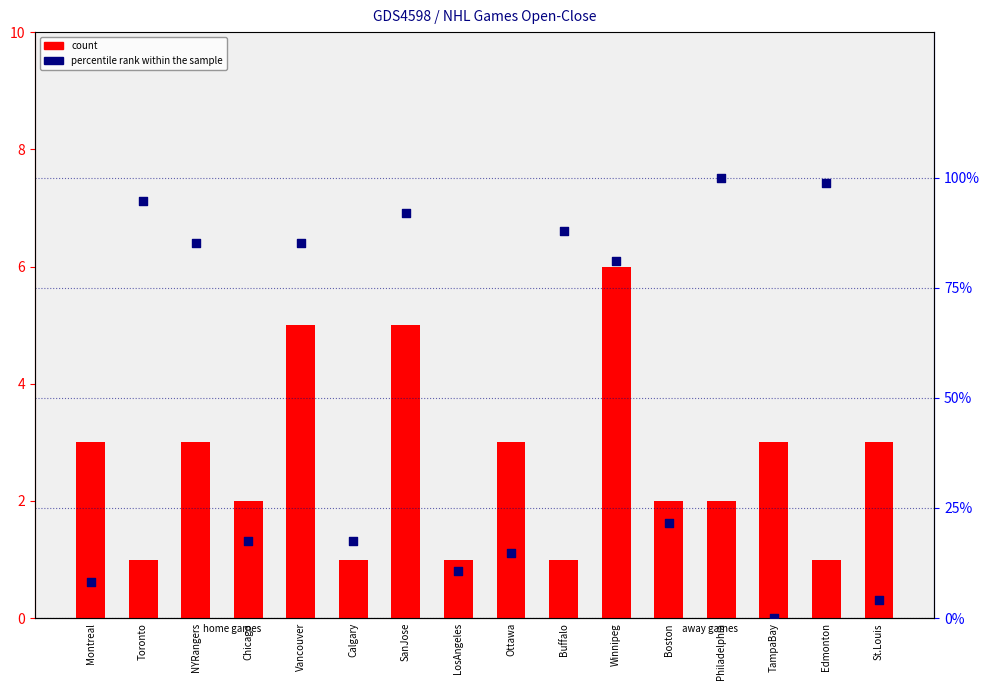

Which series has the largest Y range (max minus min)?

percentile rank within the sample